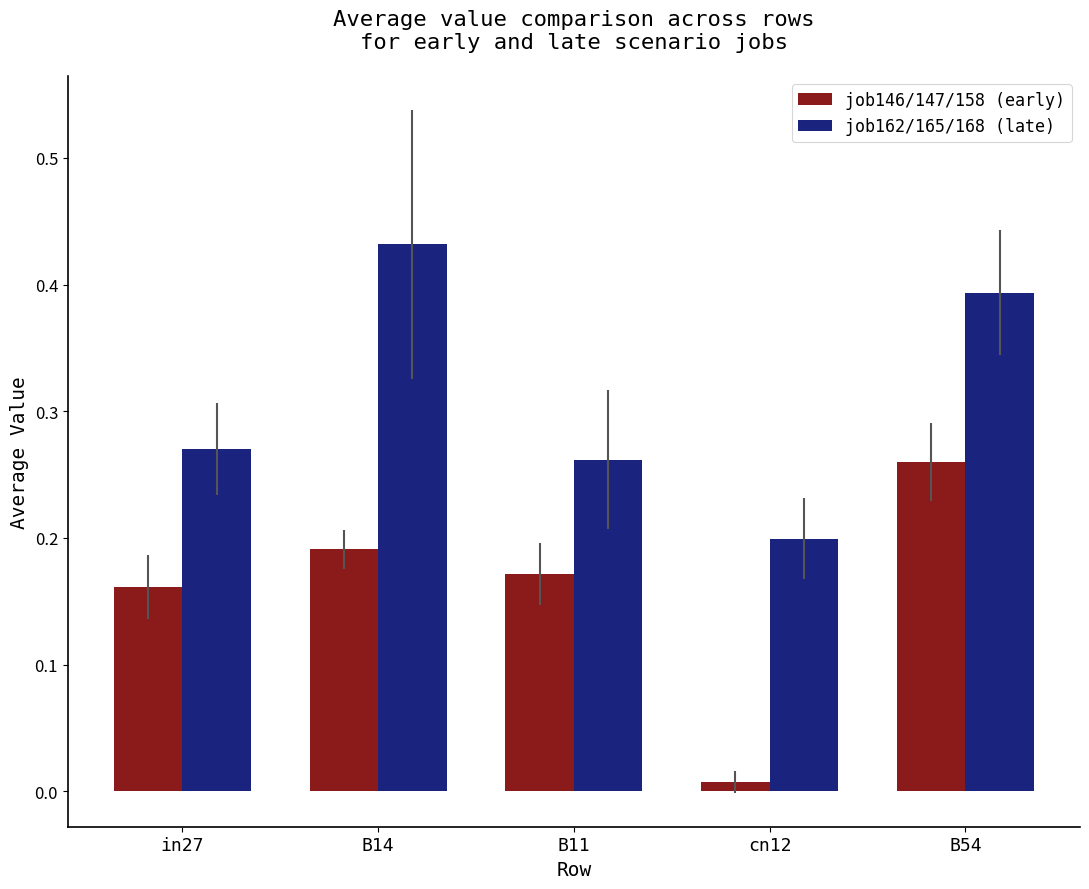

Which label corresponds to the largest value in the chart?

B14